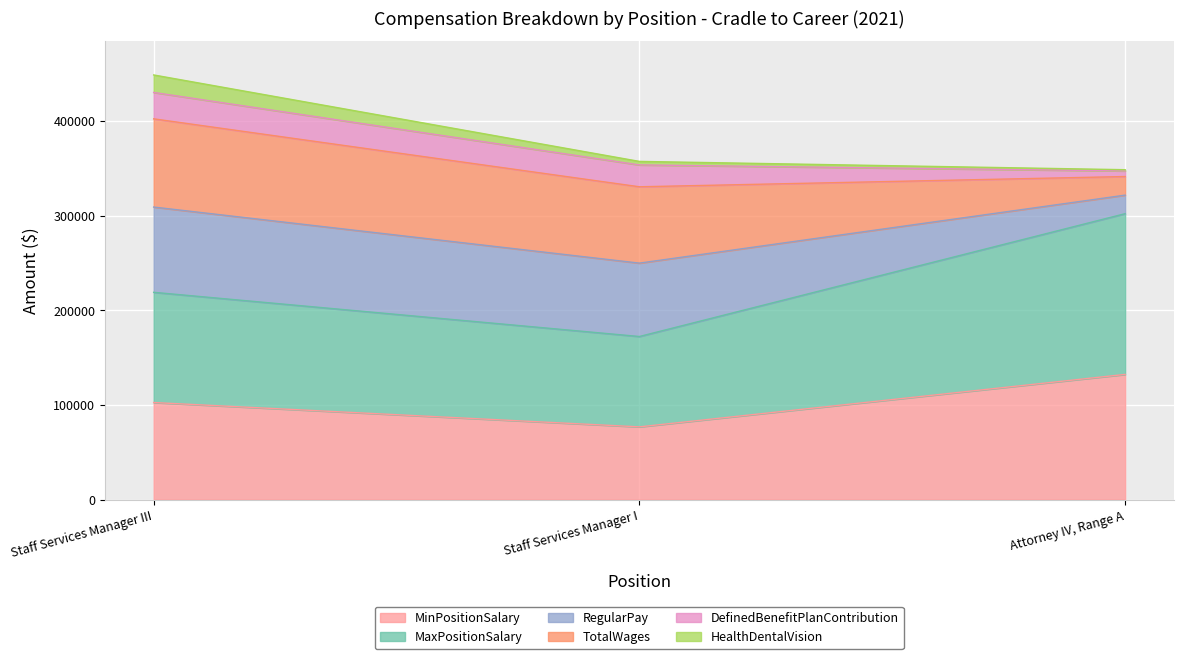

Does the chart display data point markers on the line(s)?

No